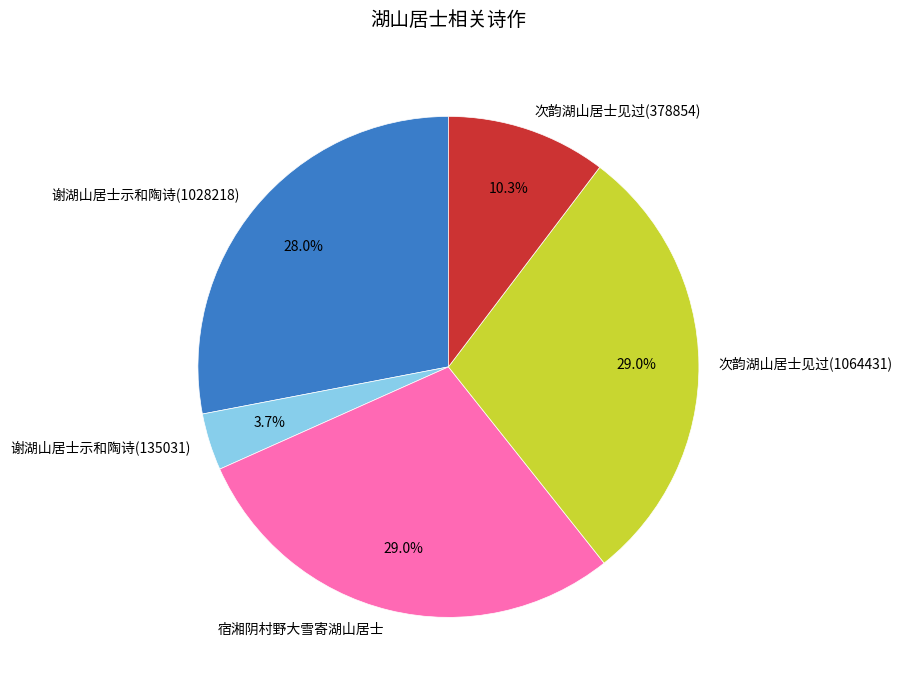

The 谢湖山居士示和陶诗(1028218) slice represents 21% of the pie. True or false?

False